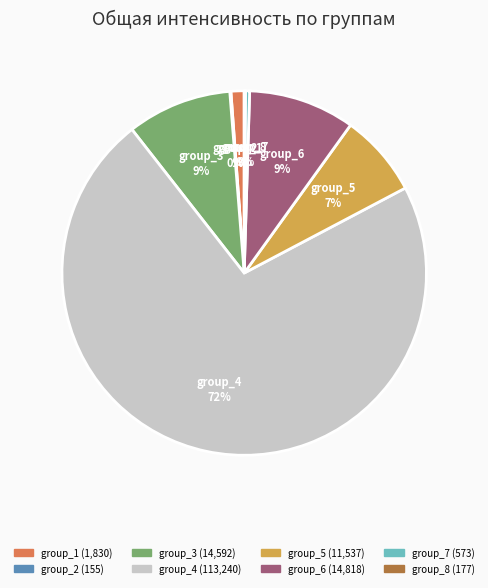

Which slice is the largest?

group_4